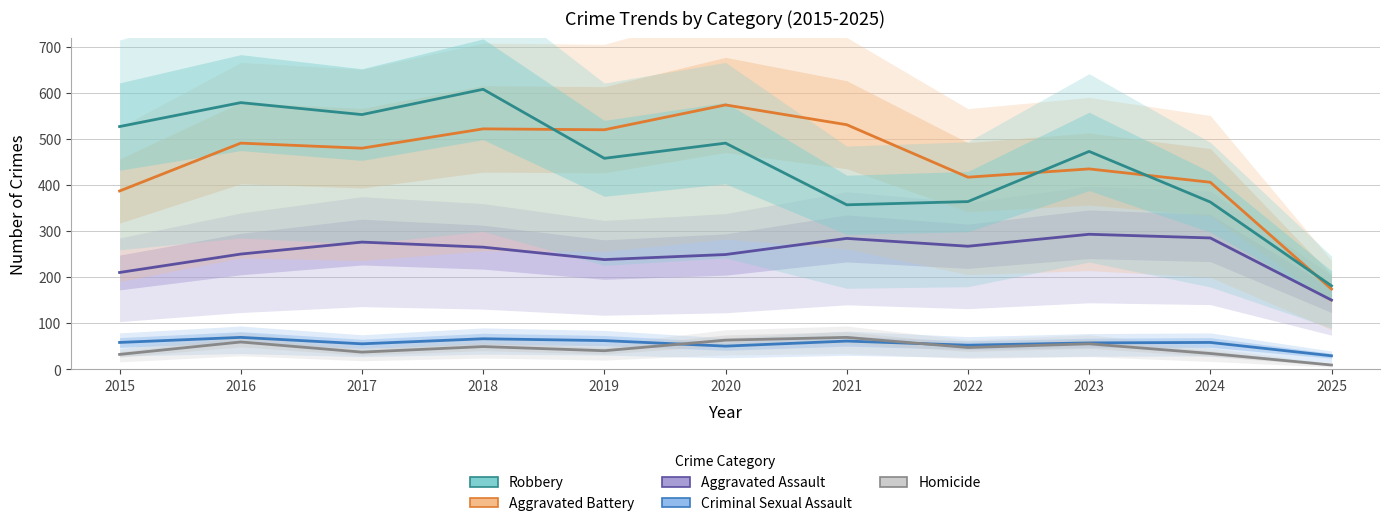

Which series has the largest range (max minus min)?

Robbery